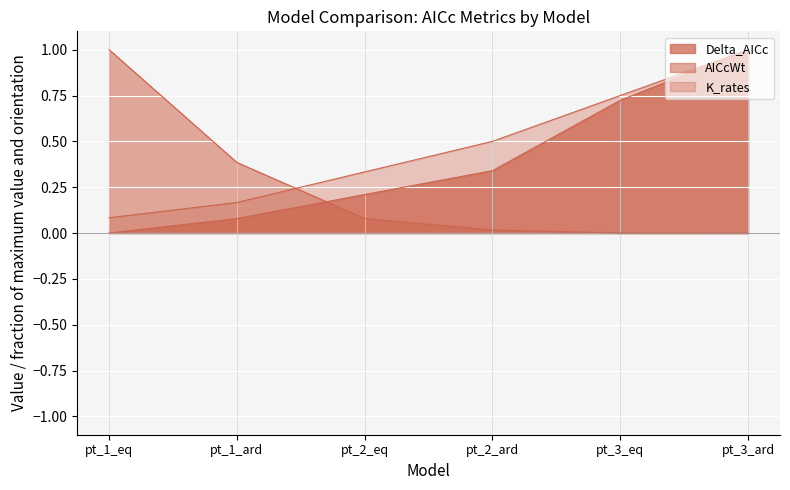

How many series are shown in this chart?

3